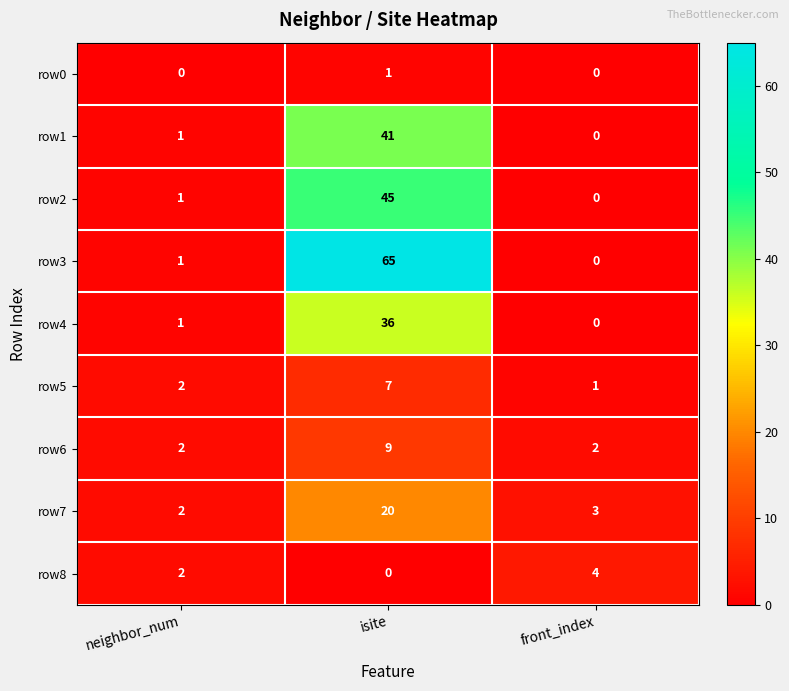

List the labels in order of row3 value, smallest first.

front_index, neighbor_num, isite